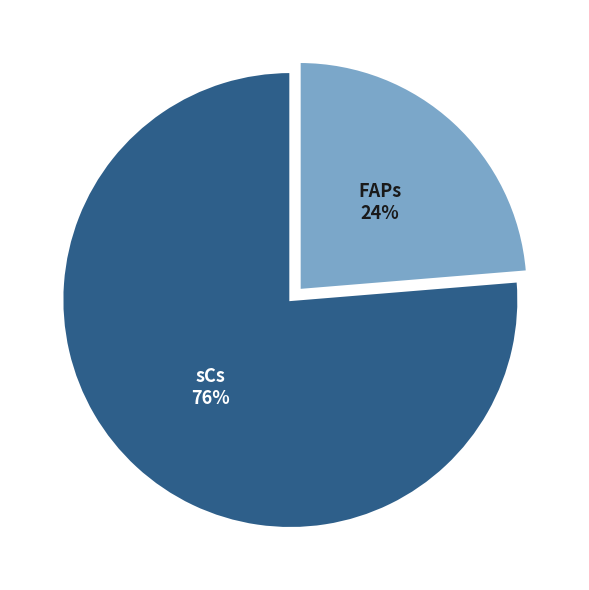

How many slices are in this pie chart?

2